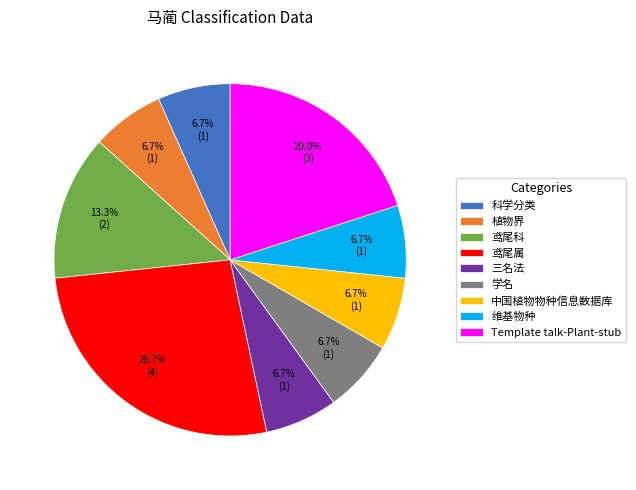

How many slices are in this pie chart?

9